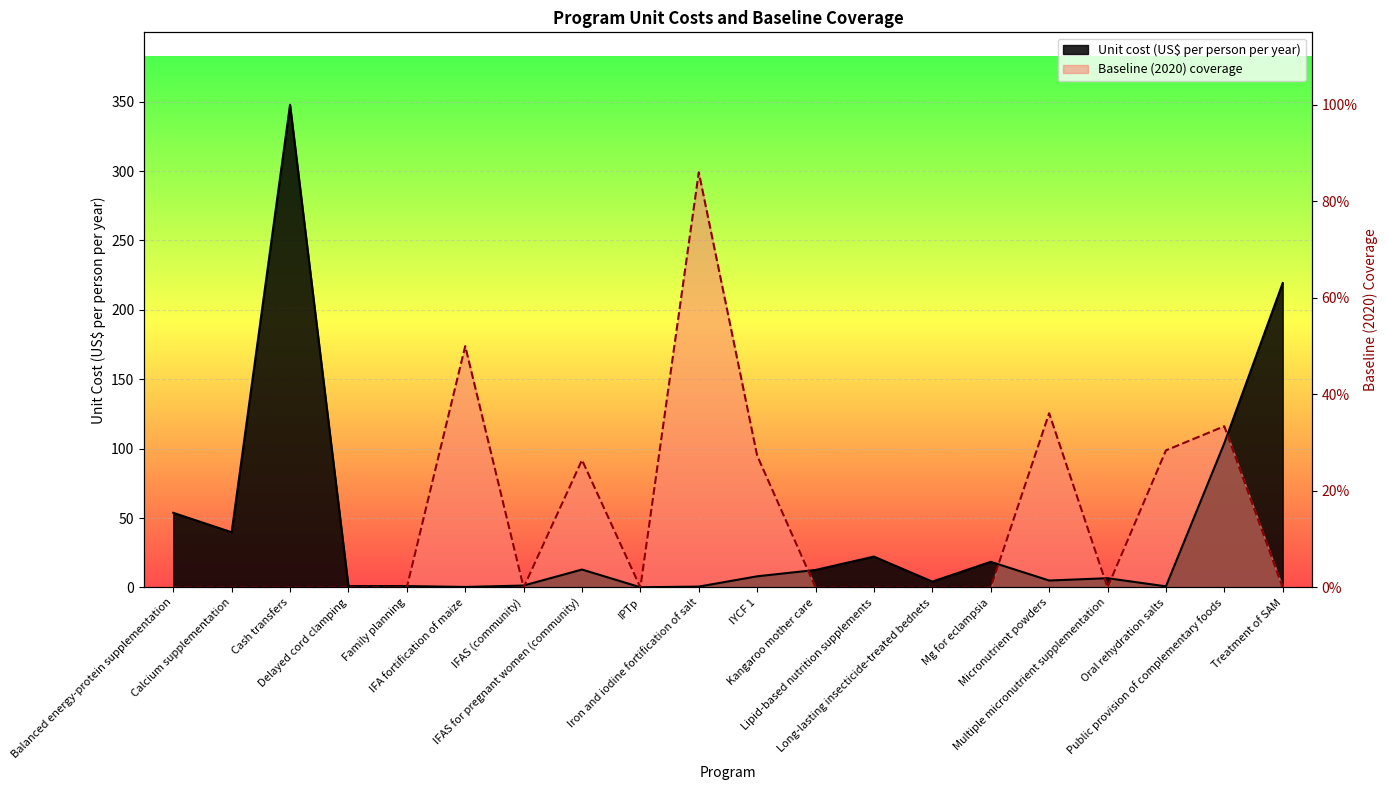

At which category is the sum across all series the highest?

Cash transfers